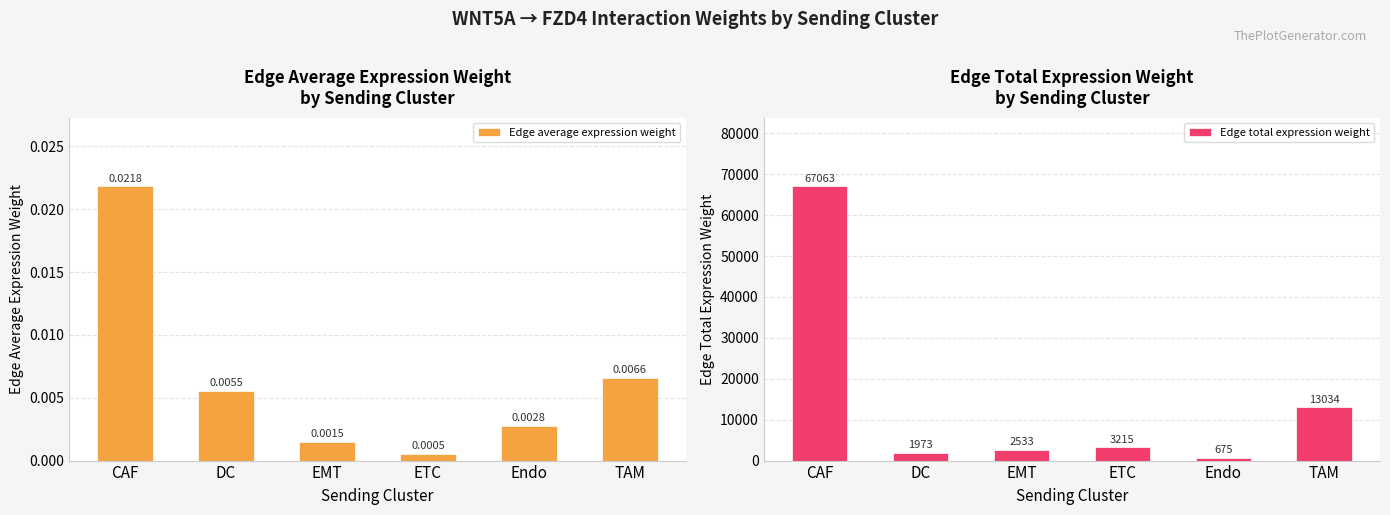

What is the sum of the Edge total expression weight values at Endo and EMT?

3207.5